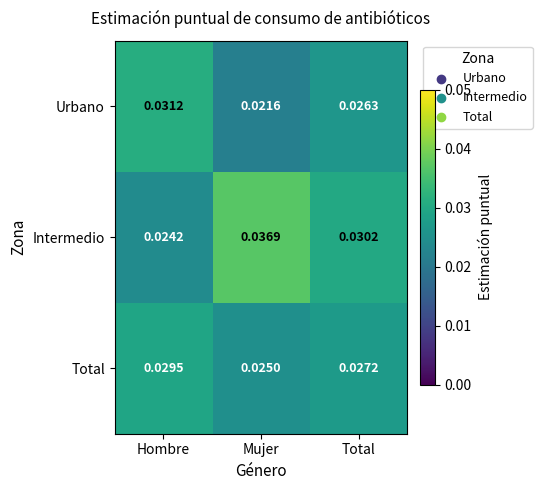

List the series in order of their peak value, lowest first.

Total, Urbano, Intermedio